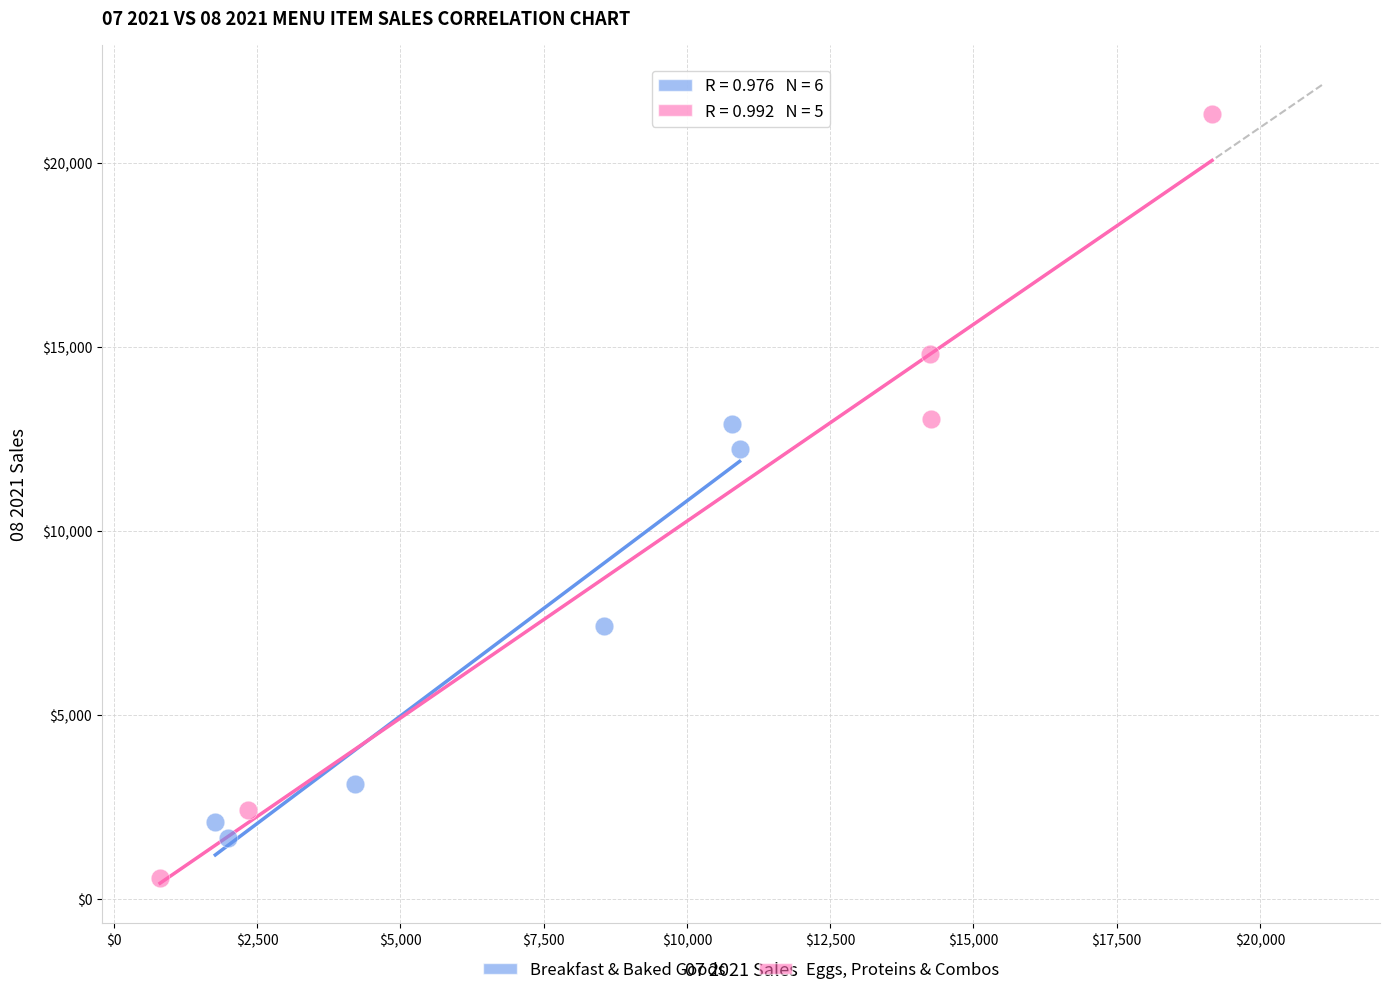

Which series reaches the minimum Y coordinate?

Eggs, Proteins & Combos